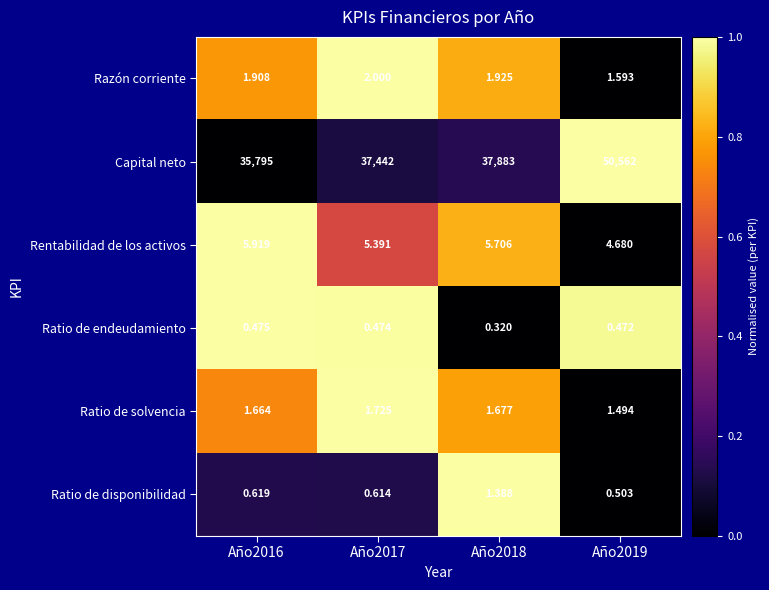

What is the total value across all series at Año2016?

35805.6